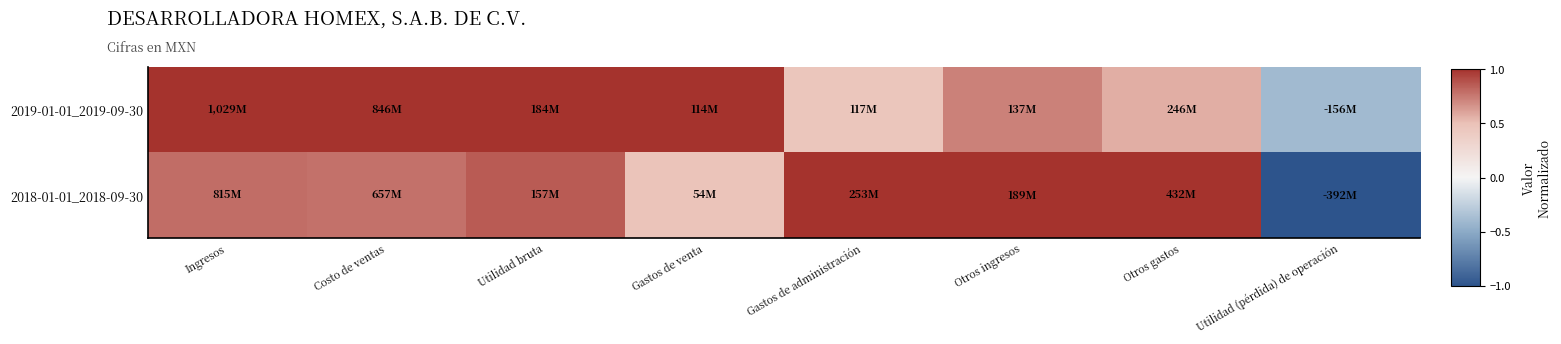

Which series changed the most between Gastos de venta and Otros gastos?

2018-01-01_2018-09-30